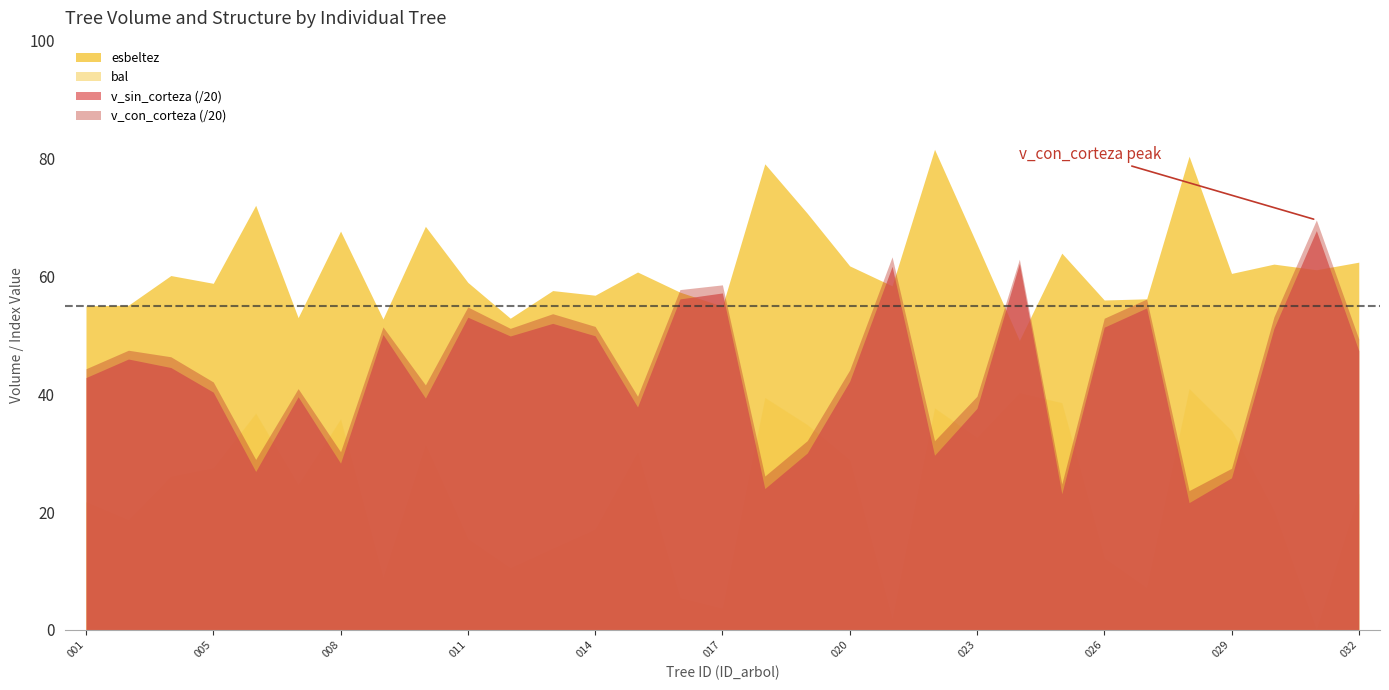

Rank the series by their maximum value, from lowest to highest.

bal, v_sin_corteza (/20), v_con_corteza (/20), esbeltez